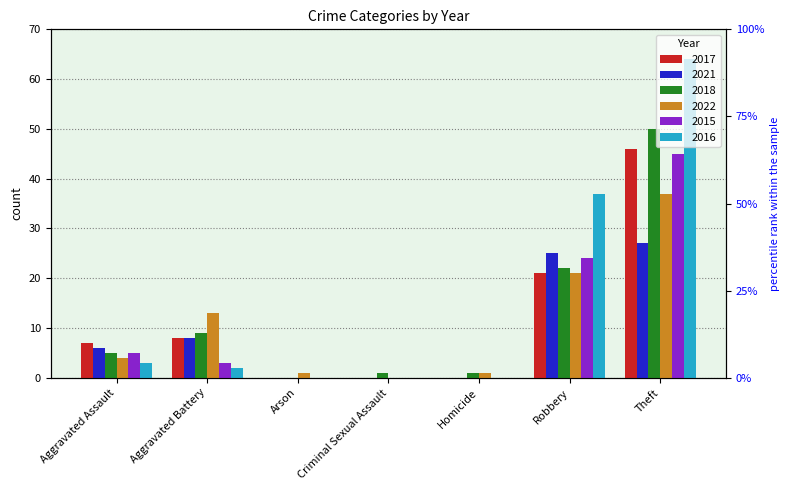

Does the chart contain any negative values?

No